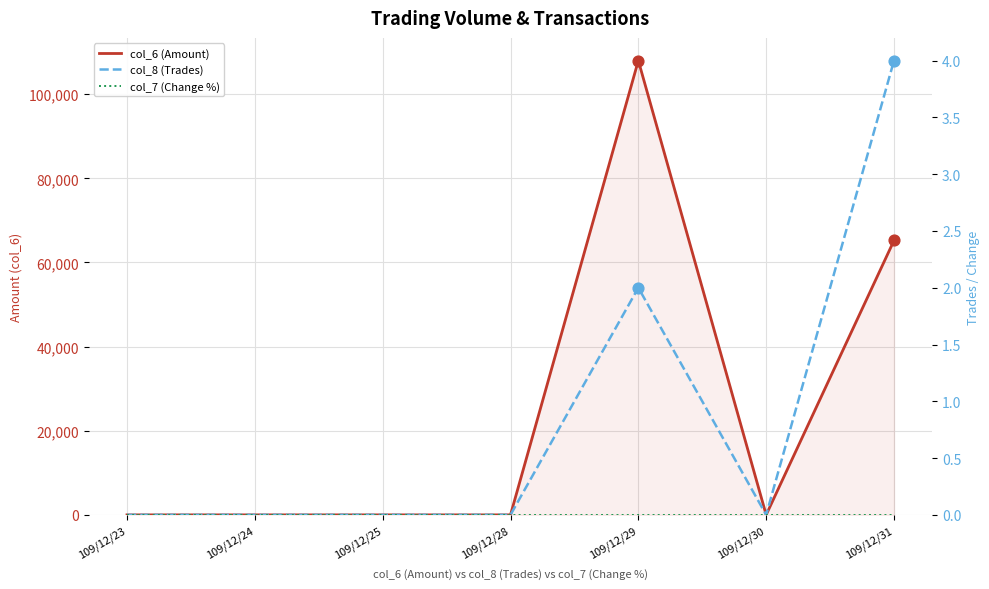

At which category is the sum across all series the highest?

109/12/29